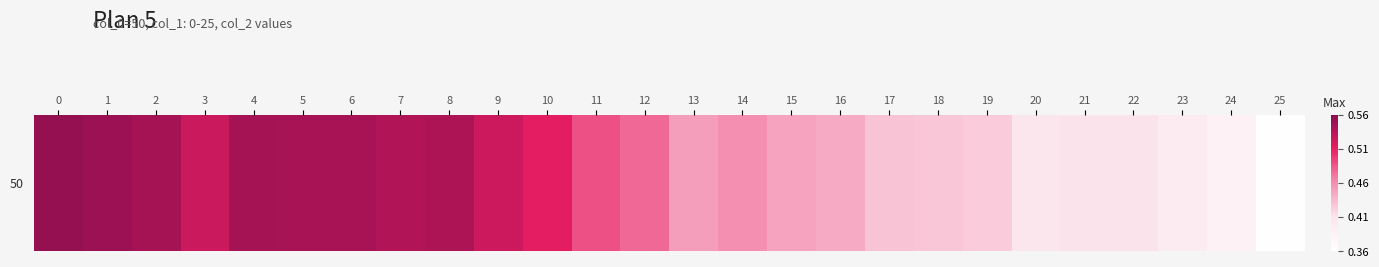

At which label is the value closest to 0?

25